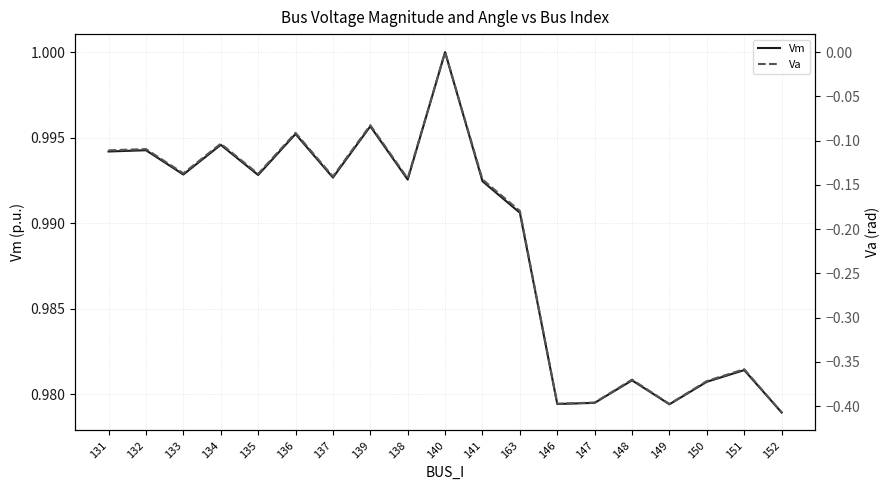

At 132, list the series in order from smallest to largest.

Va, Vm